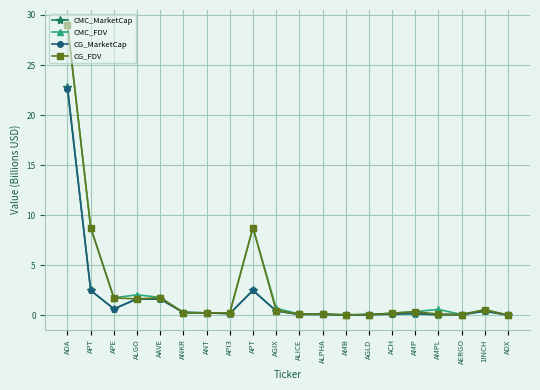

Does the chart have visible grid lines?

Yes